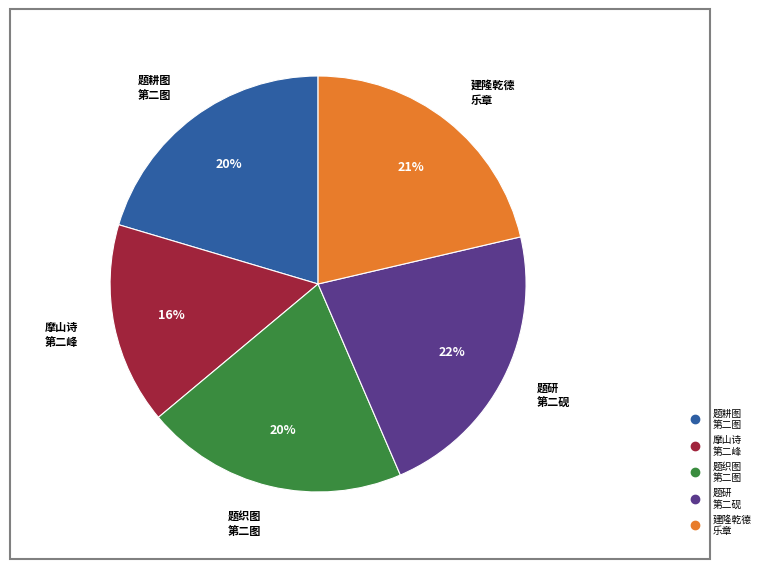

Does any single category account for the majority?

No